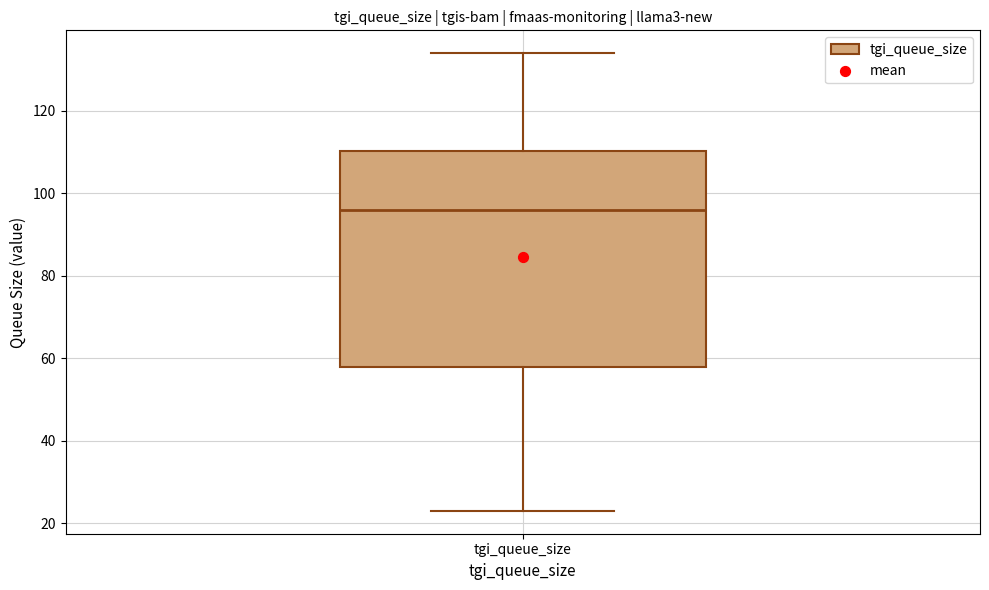

Transcribe this box plot: give where the median line is, the range the box spans, and where the two whiskers end, as read against the y-axis. The values are not printed on the chart, so give them approximately, as read against the axis.

median 96, box 58 to 110, whiskers 24 to 134